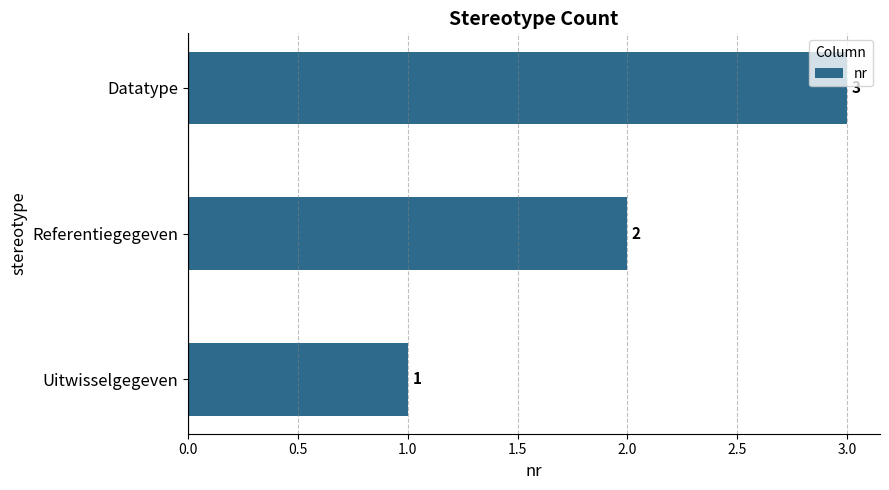

Rank the categories by value from highest to lowest.

Datatype, Referentiegegeven, Uitwisselgegeven